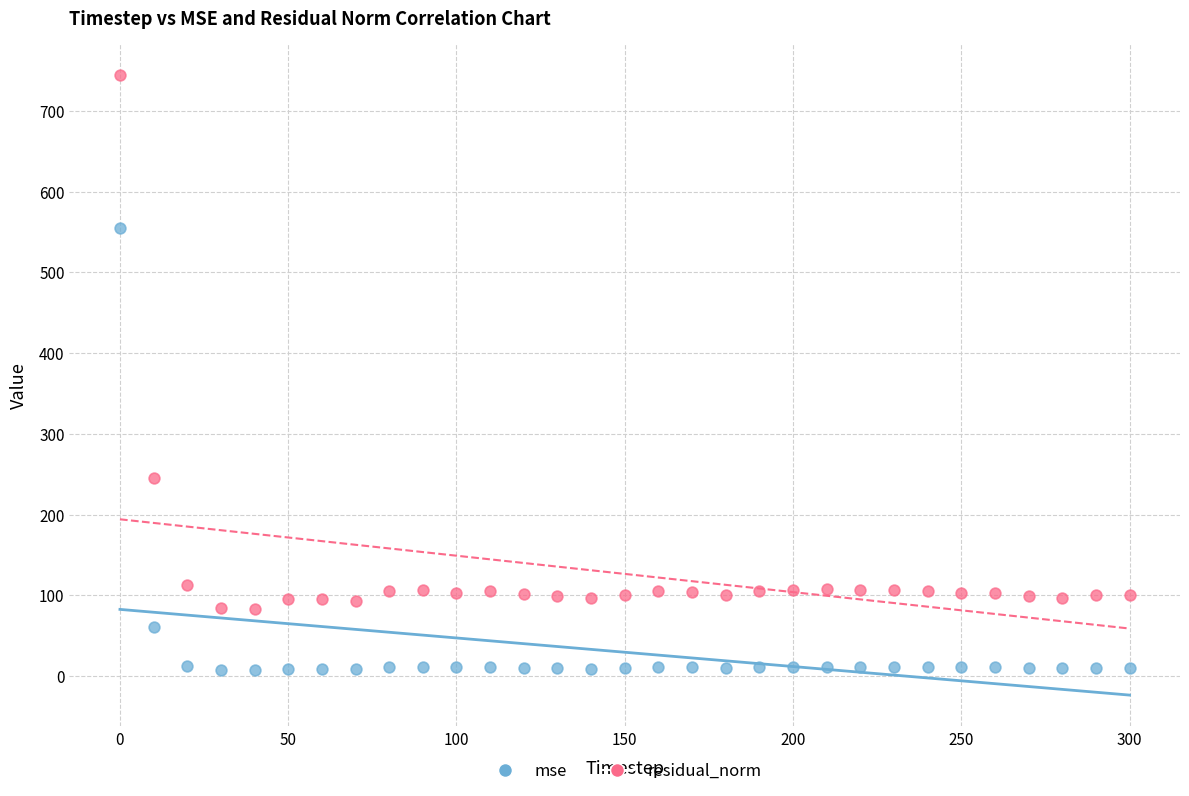

Which series has the largest Y range (max minus min)?

residual_norm